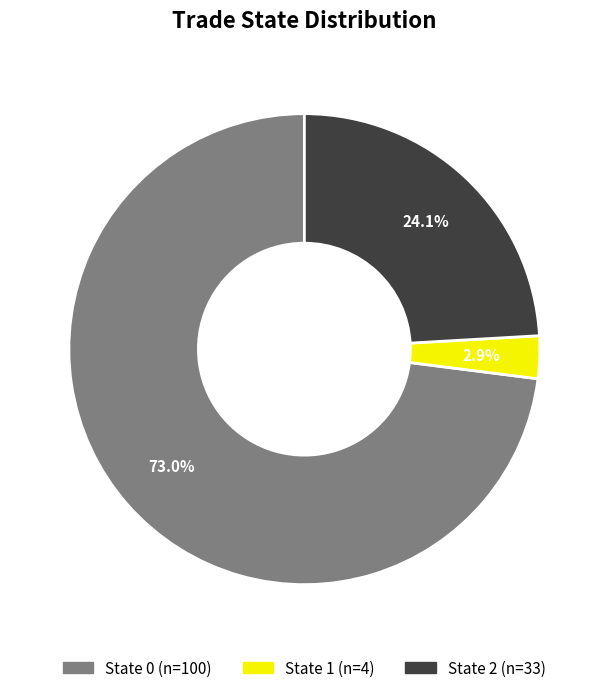

Does any single category account for the majority?

Yes